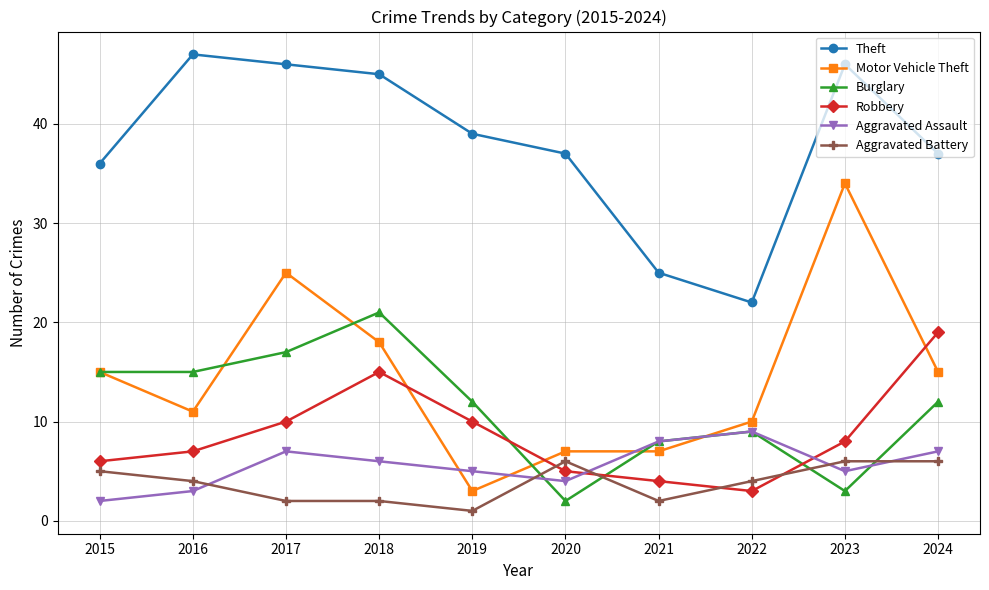

At which label does Robbery reach its minimum?

2022